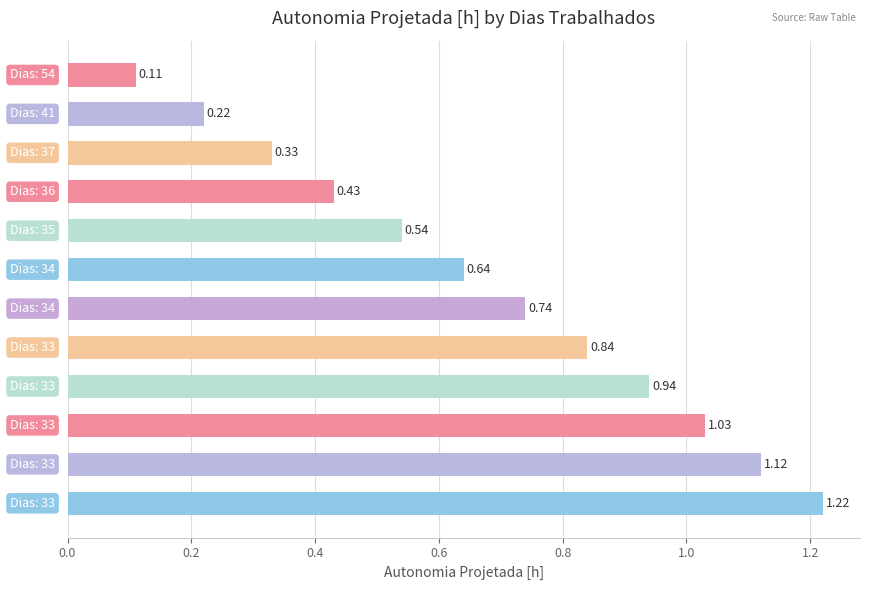

What is the sum of all values?

8.2